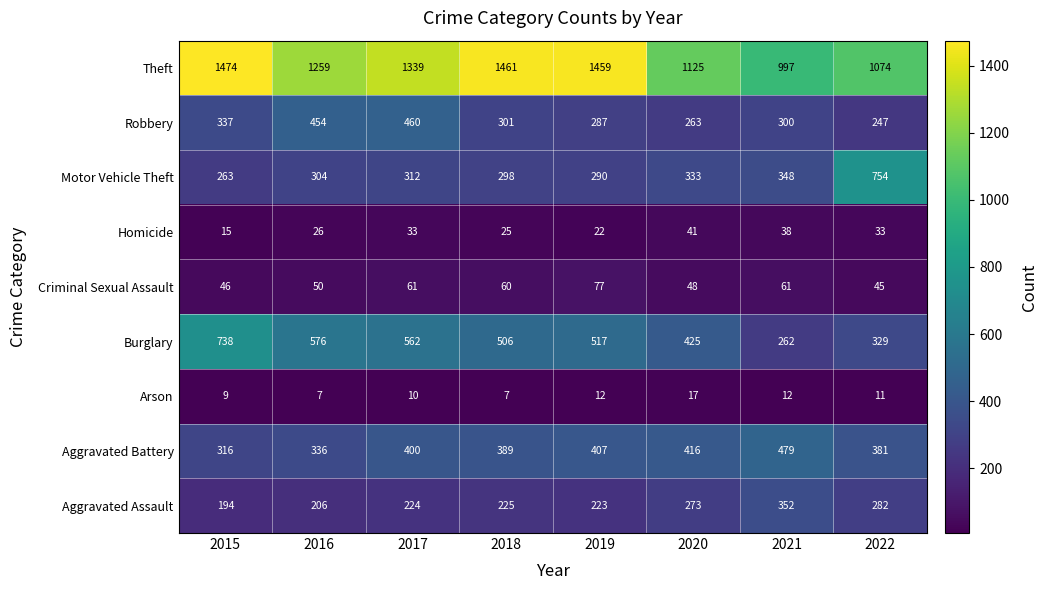

What value does the Robbery series have at 2019?

287